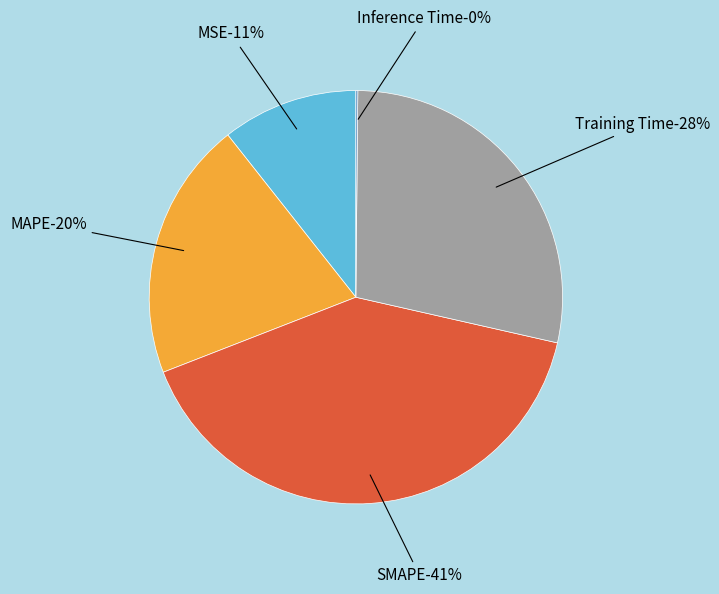

To the nearest percent, what is the average slice percentage?

20%